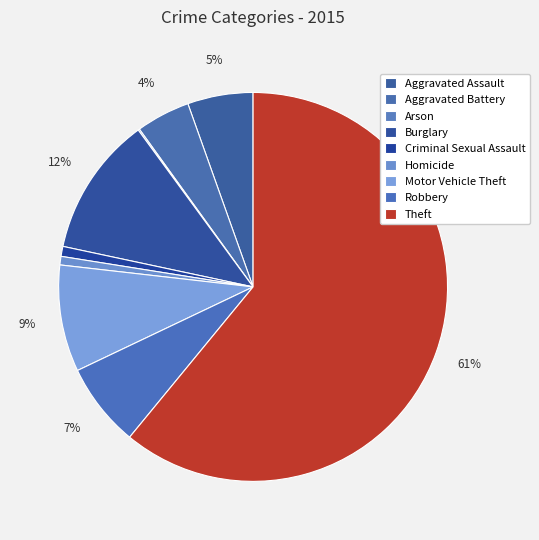

Which category has the smallest portion of the pie?

Arson